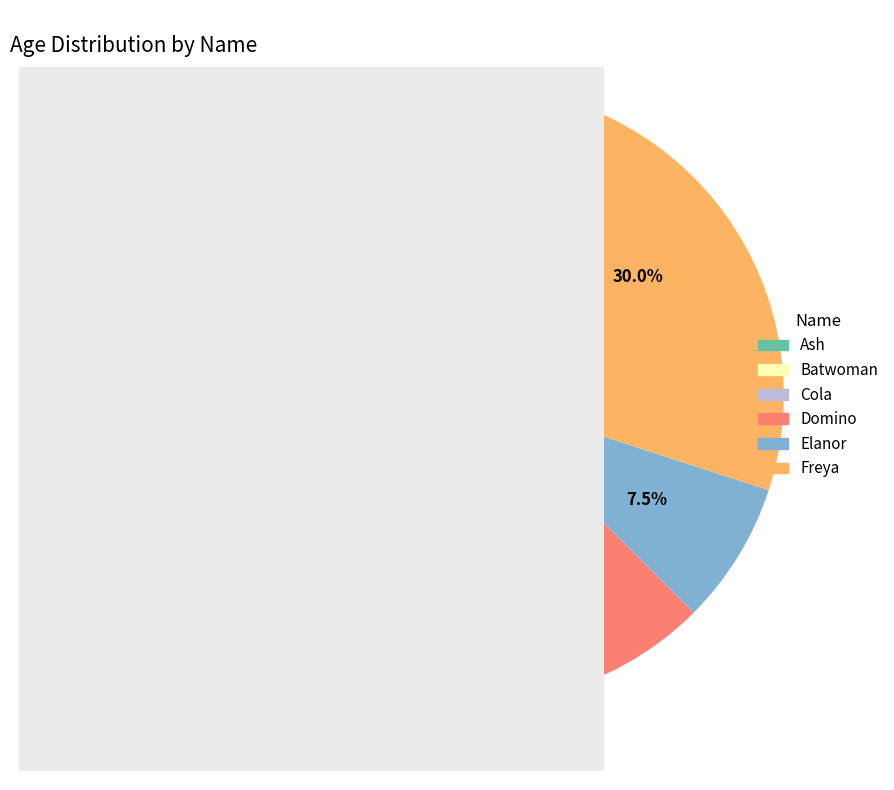

Approximately how many times larger is the value at Freya compared to Domino?

1.7